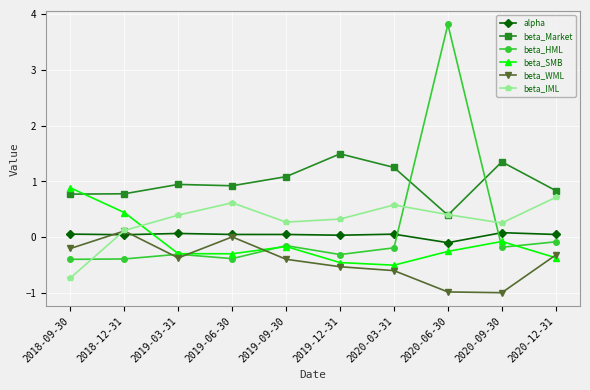

True or false: beta_HML has a value of -0.3 at 2019-03-31.

True